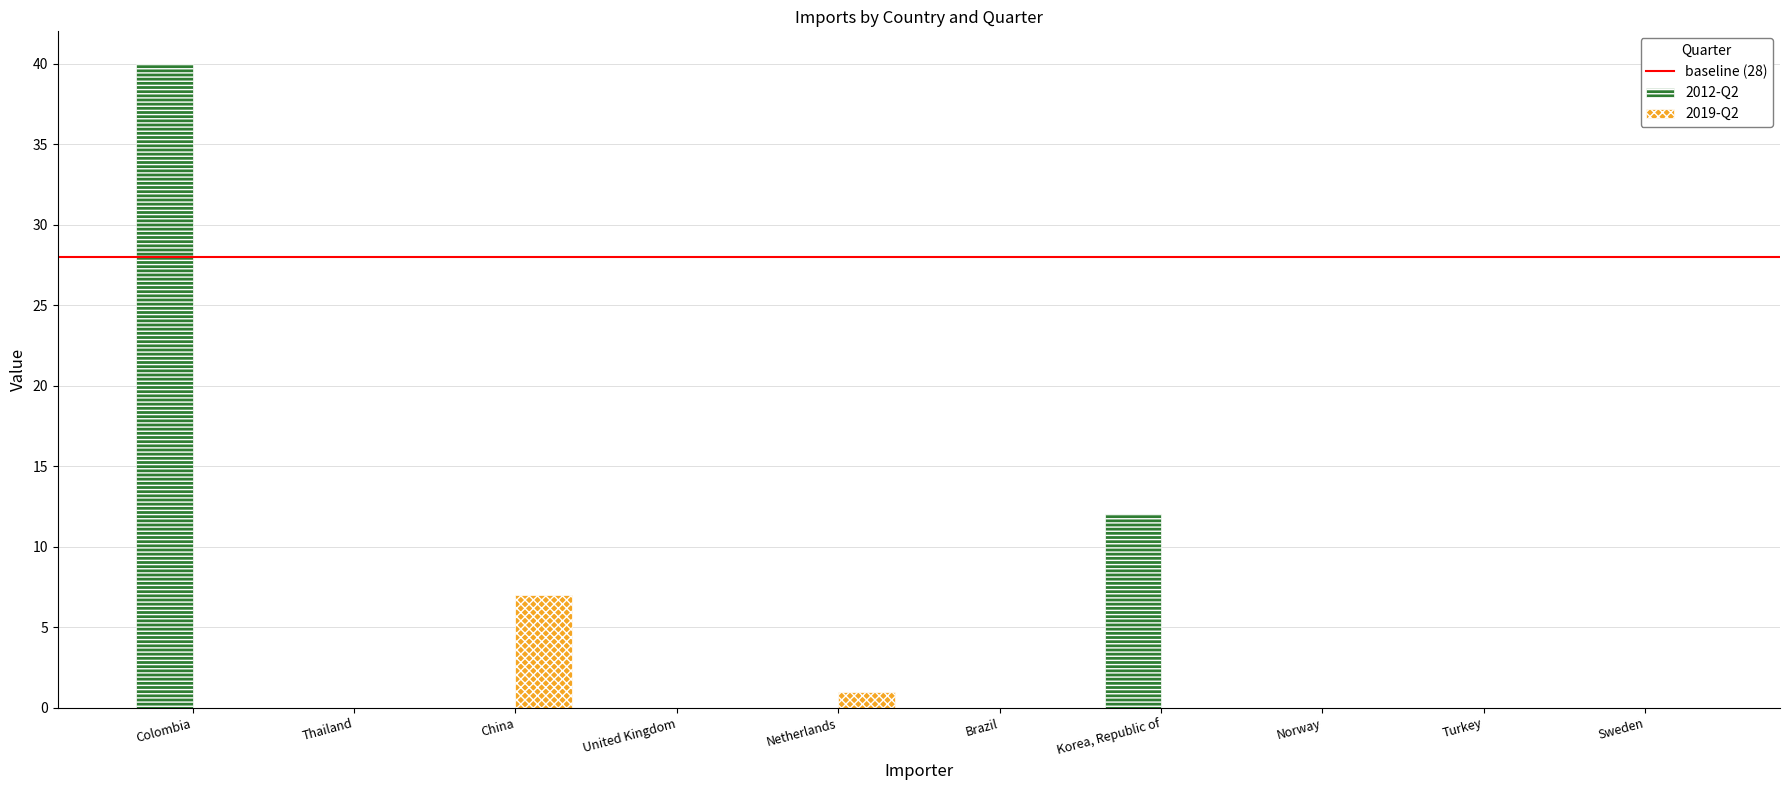

Reading right to left, what are all the values shown in this chart?

2012-Q2: 0	0	0	12	0	0	0	0	0	40
2019-Q2: 0	0	0	0	0	1	0	7	0	0